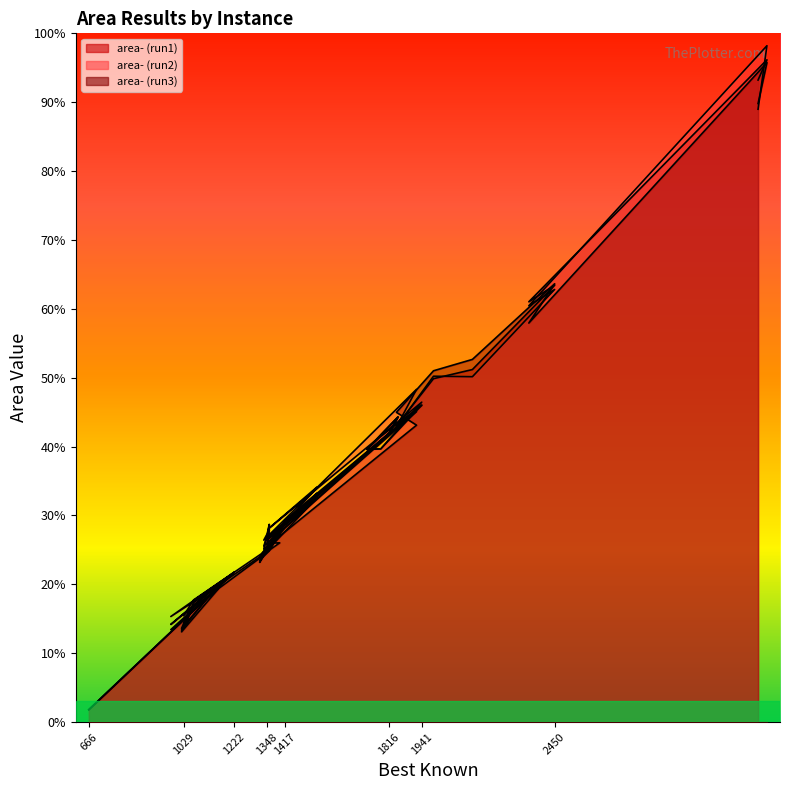

How many series are shown in this chart?

3